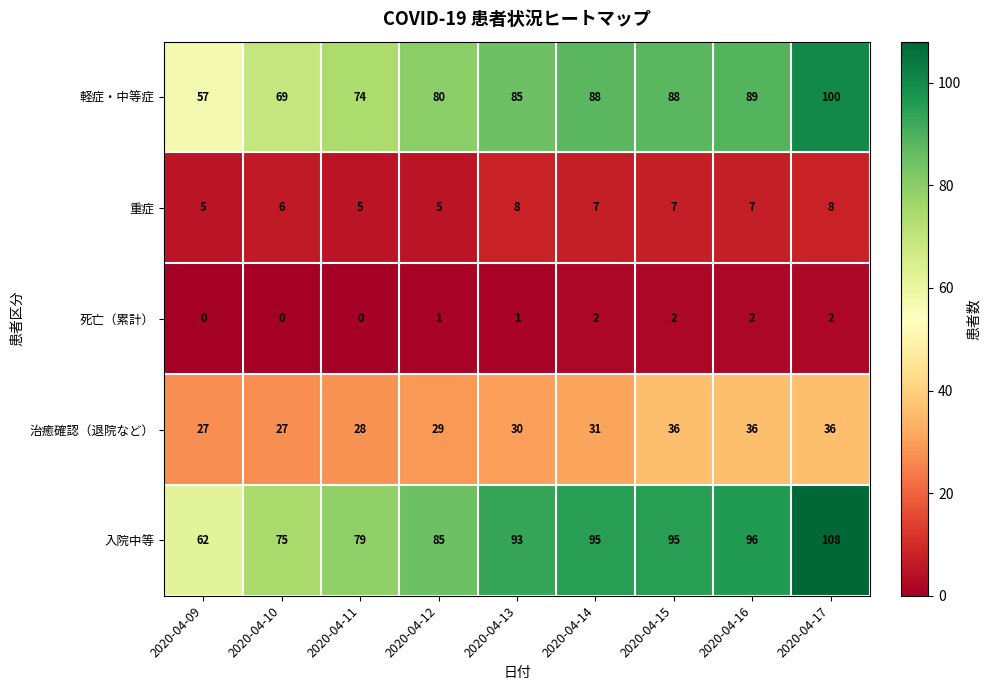

Which series has the largest total across all categories?

入院中等